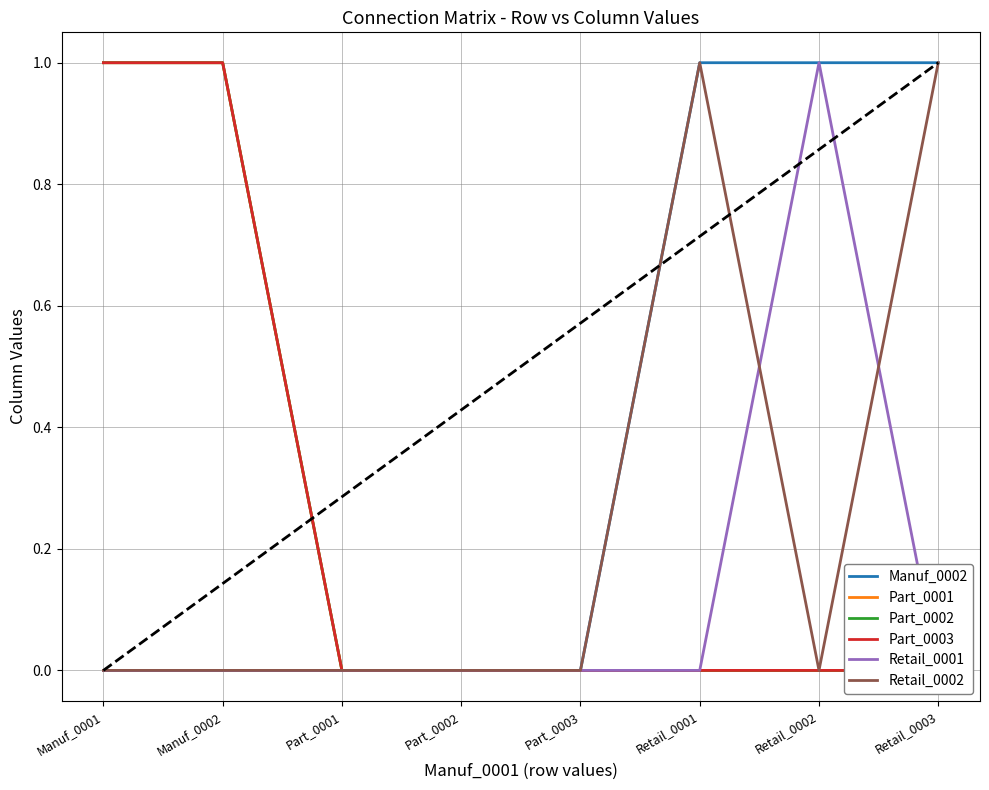

The Part_0003 series shows 1 at Retail_0003. True or false?

False